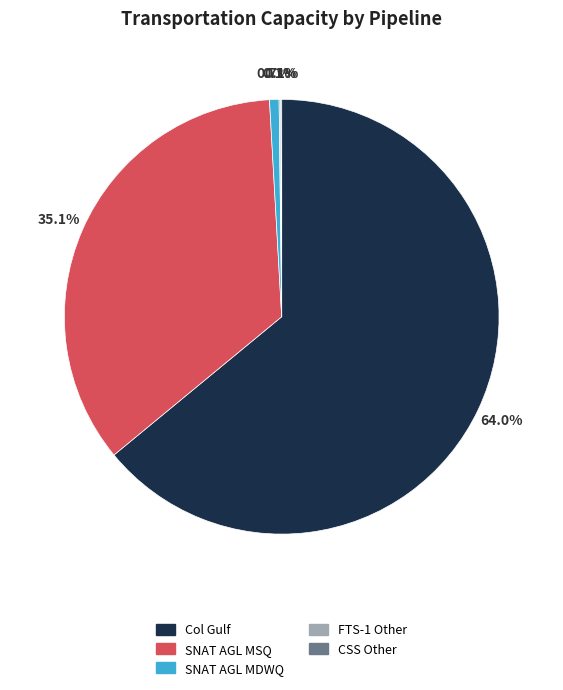

What is the largest slice in the pie chart?

Col Gulf